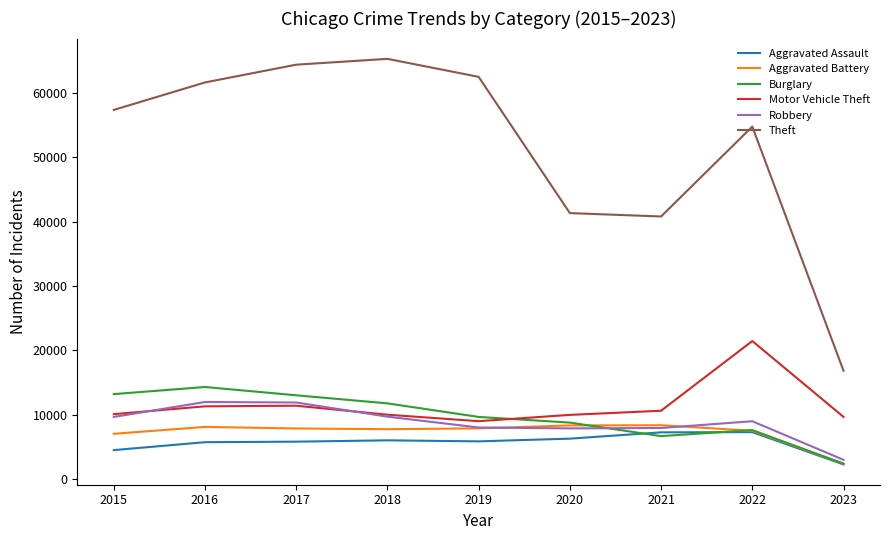

How many categories are shown in the chart?

9